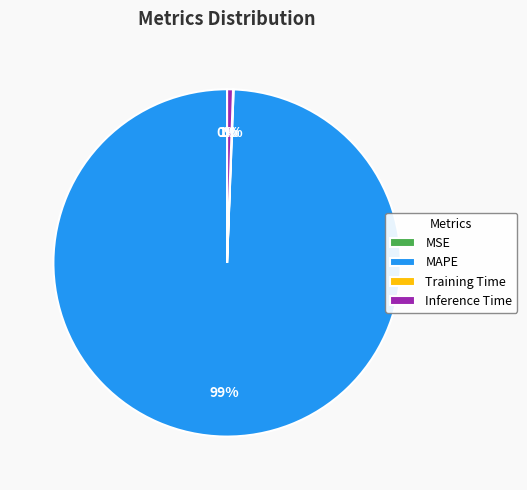

What is the change in value from MAPE to Training Time?

-171.3